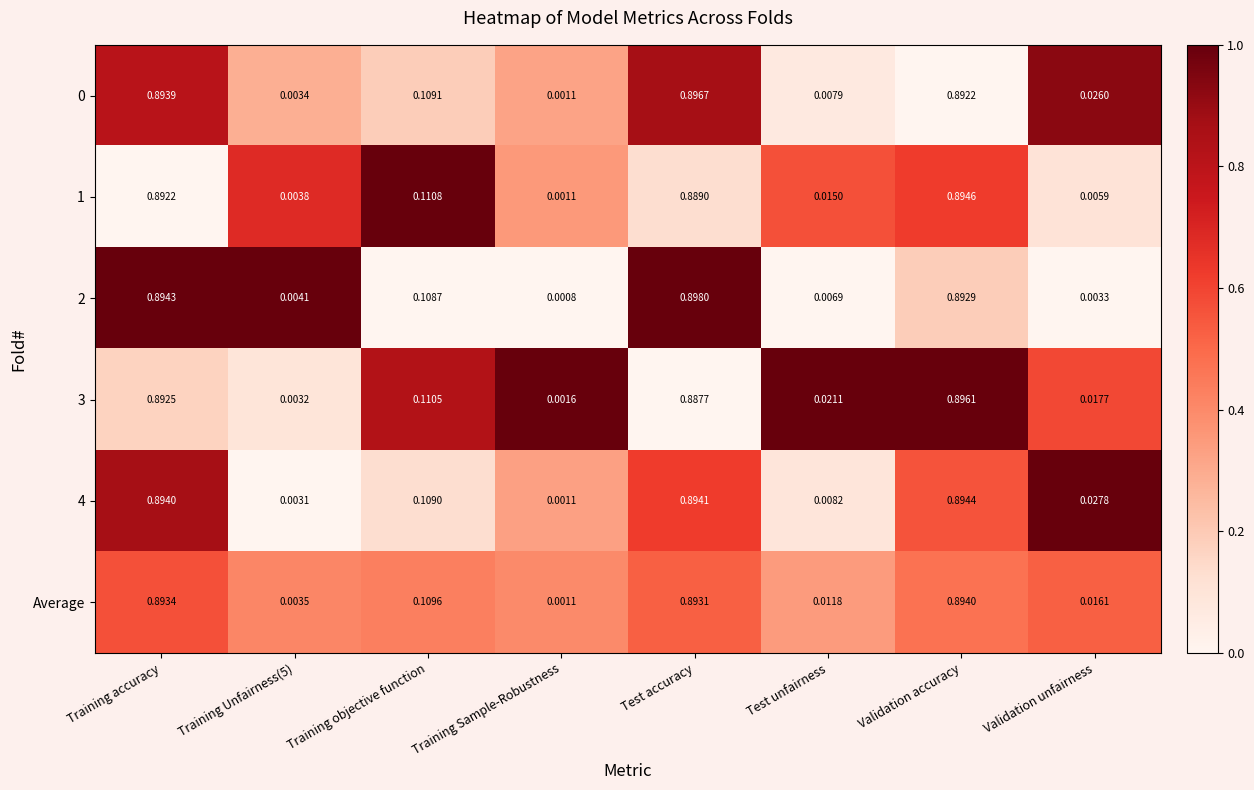

At which label is 0 closest to 0?

Training Sample-Robustness